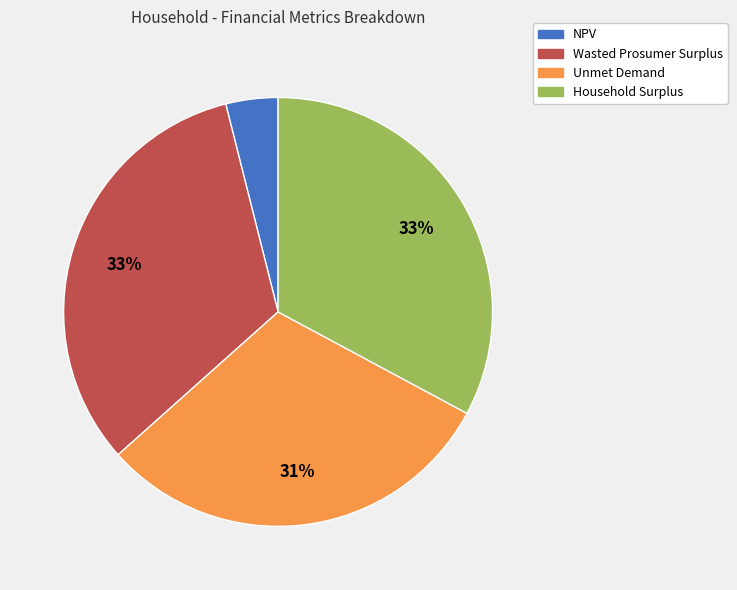

Which category has the smallest portion of the pie?

NPV